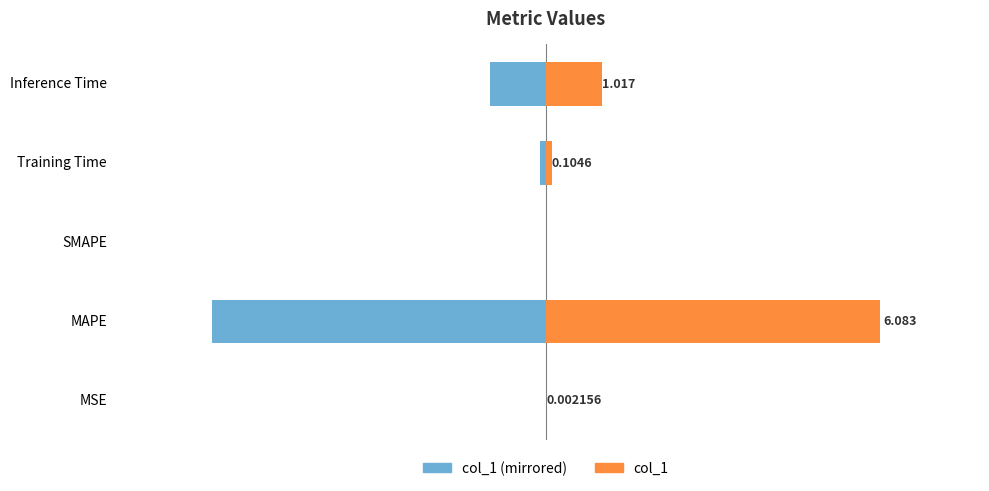

What are all the series names shown in the legend?

col_1 (mirrored), col_1